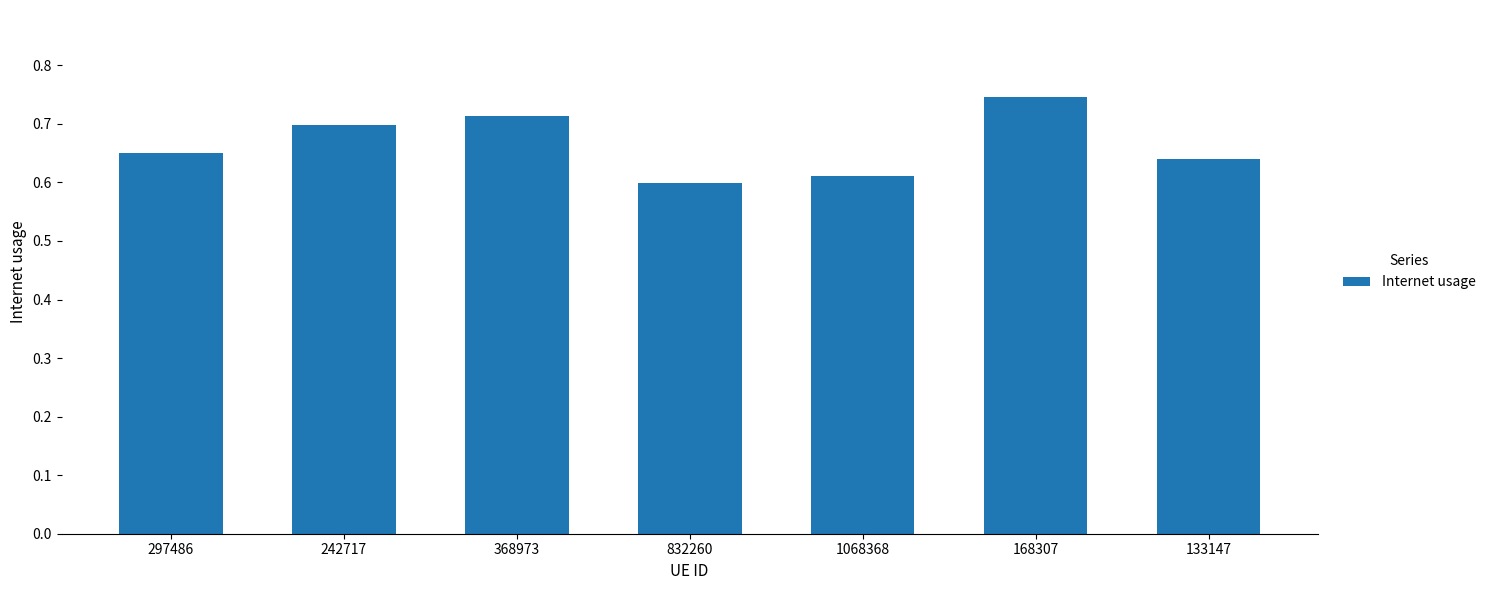

What is the difference between the values at 242717 and 1068368?

0.1